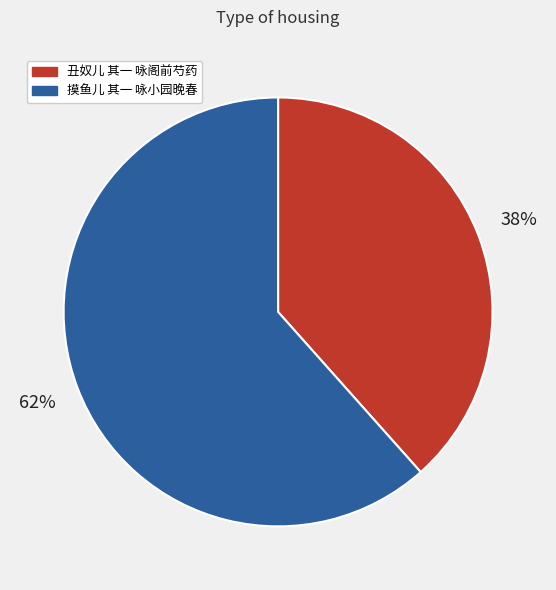

The 丑奴儿 其一 咏阁前芍药 slice represents 38% of the pie. True or false?

True